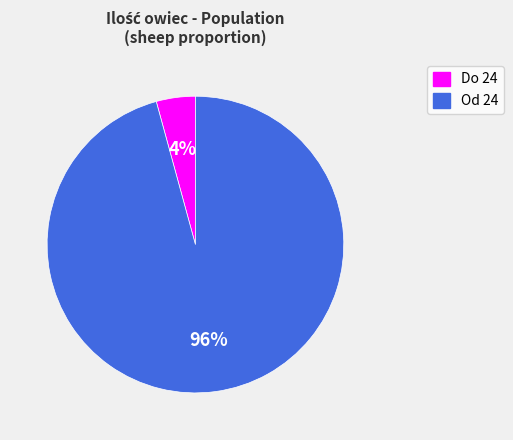

How many segments does this pie chart have?

2